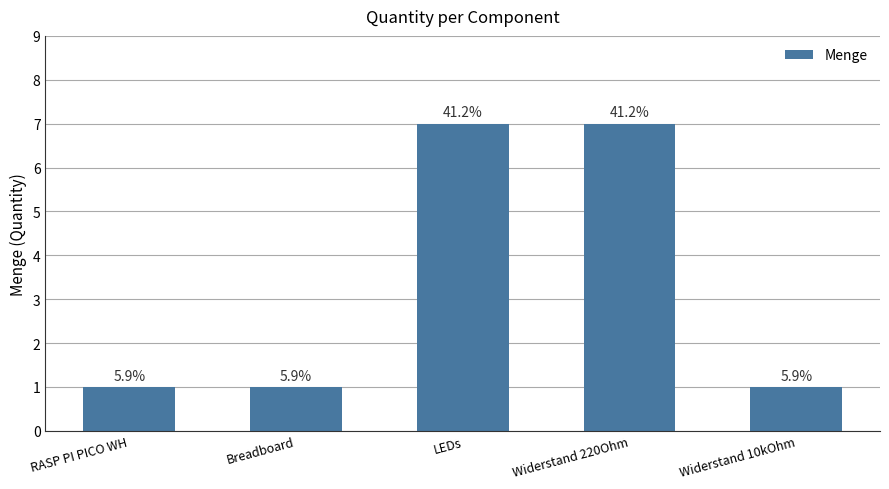

Are the bars grouped side by side (vs. stacked)?

No